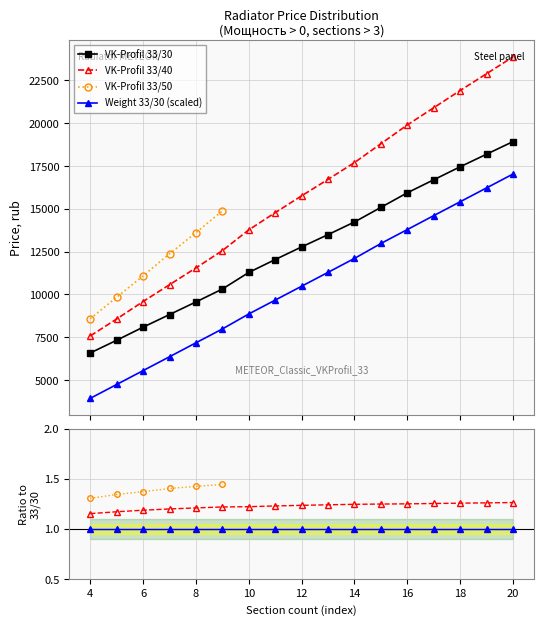

What is the value of the VK-Profil 33/40 point at the 12th from the left?

18785.9